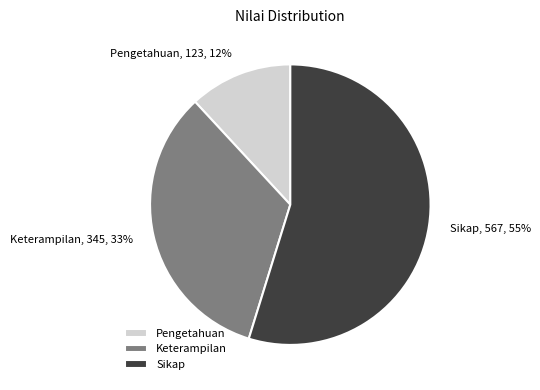

Which slice represents more than half of the pie?

Sikap